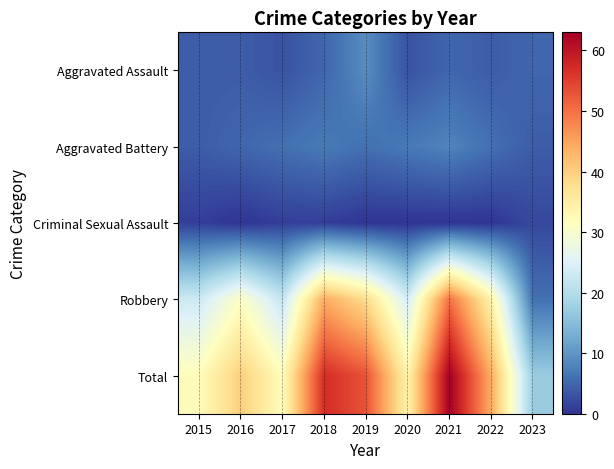

At how many categories does at least one series exceed 62?

1